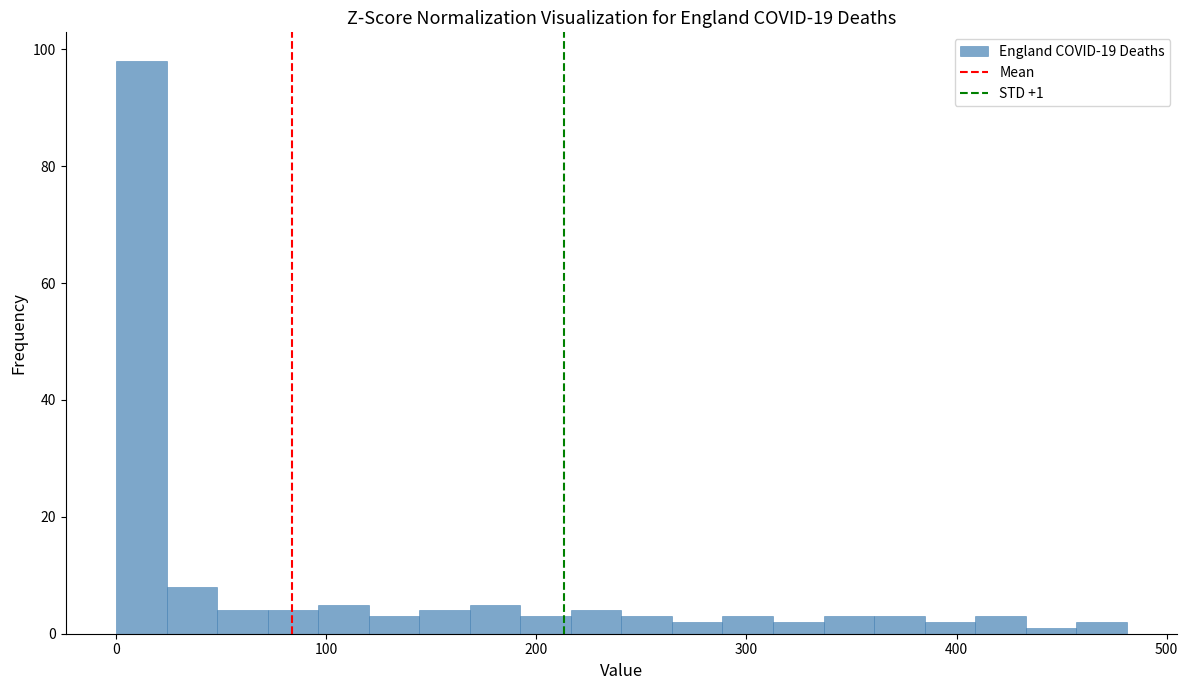

Around what value on the x-axis is the tallest bar? Give the approximate position of its centre, as read against the axis.

10